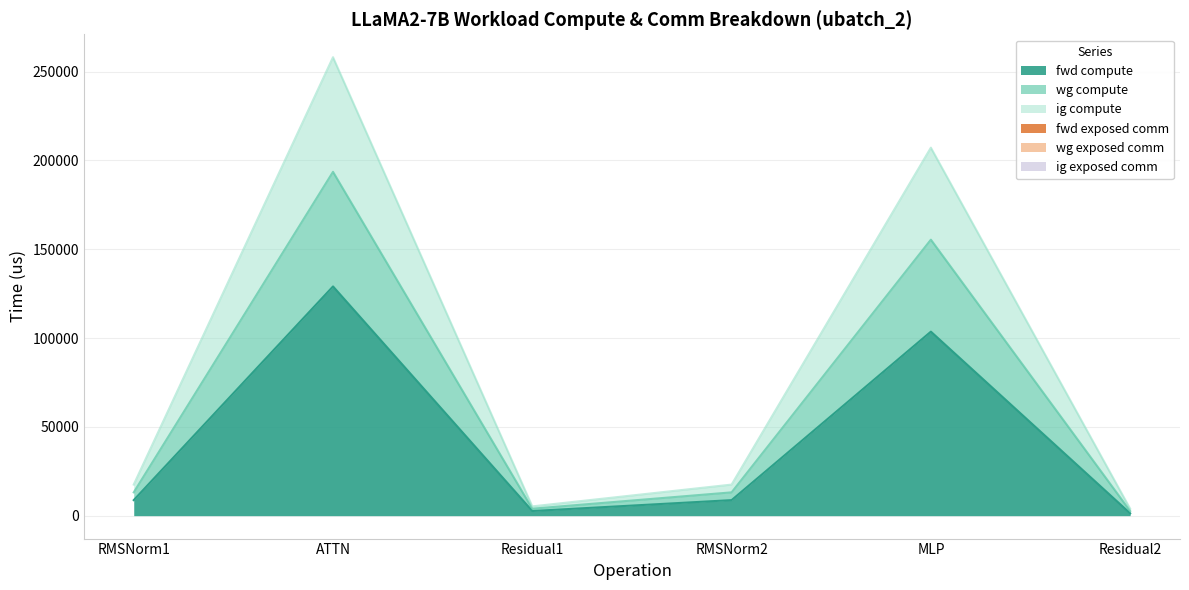

Does the chart have visible grid lines?

Yes